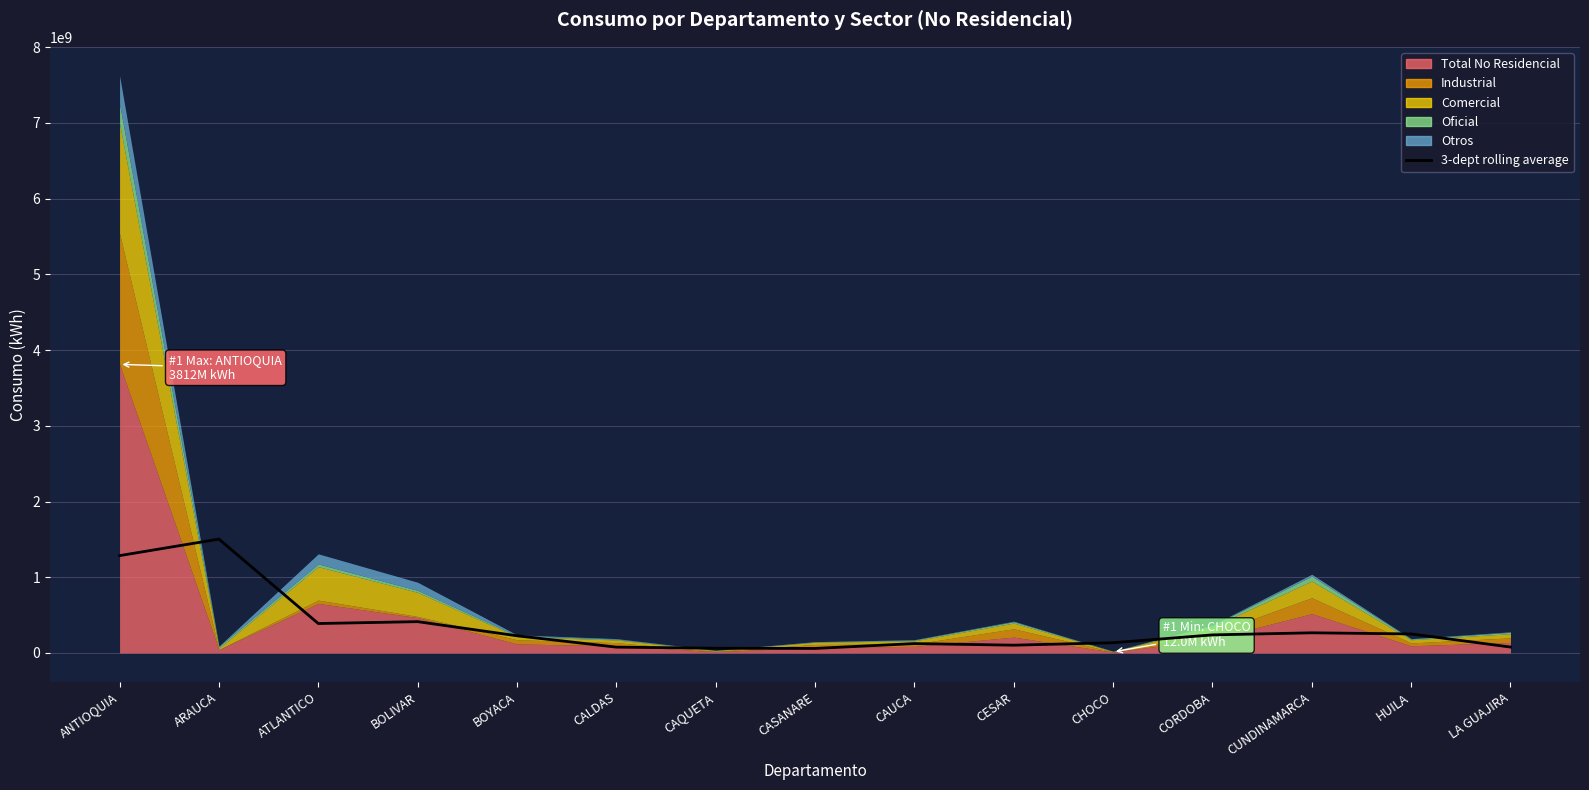

How many lines are shown in the chart?

1